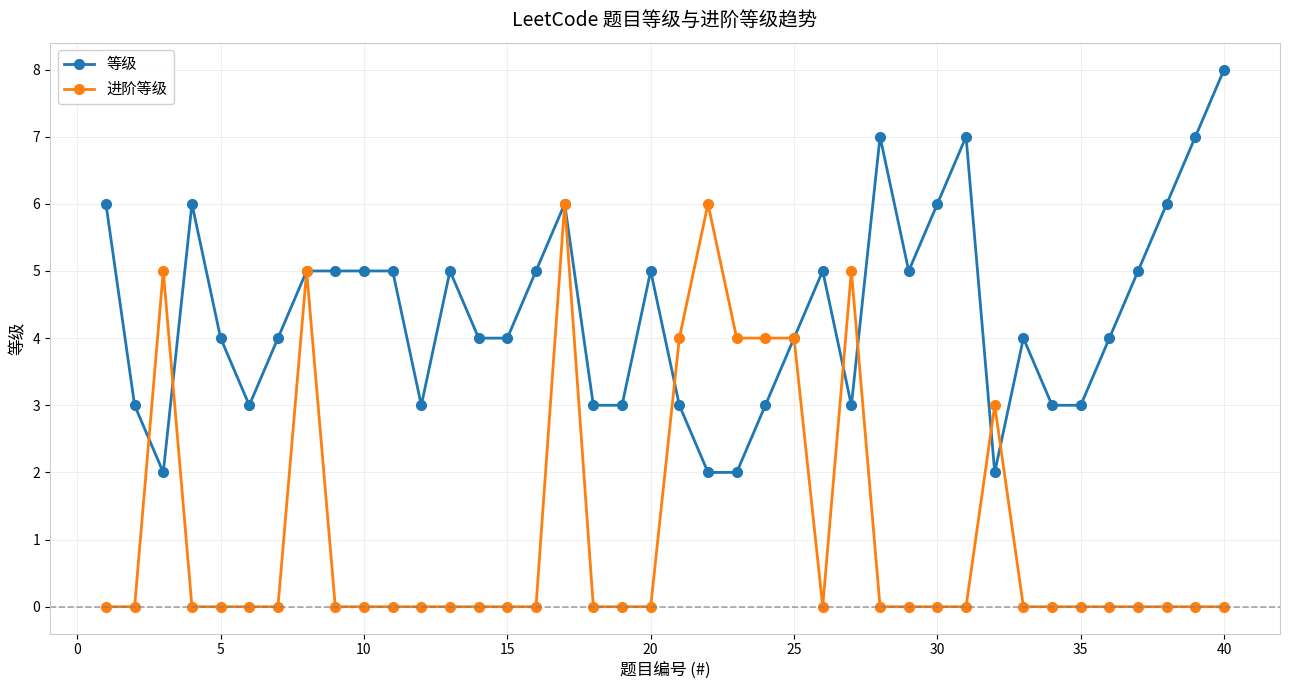

After their last crossing, which series has the higher values: 等级 or 进阶等级?

等级